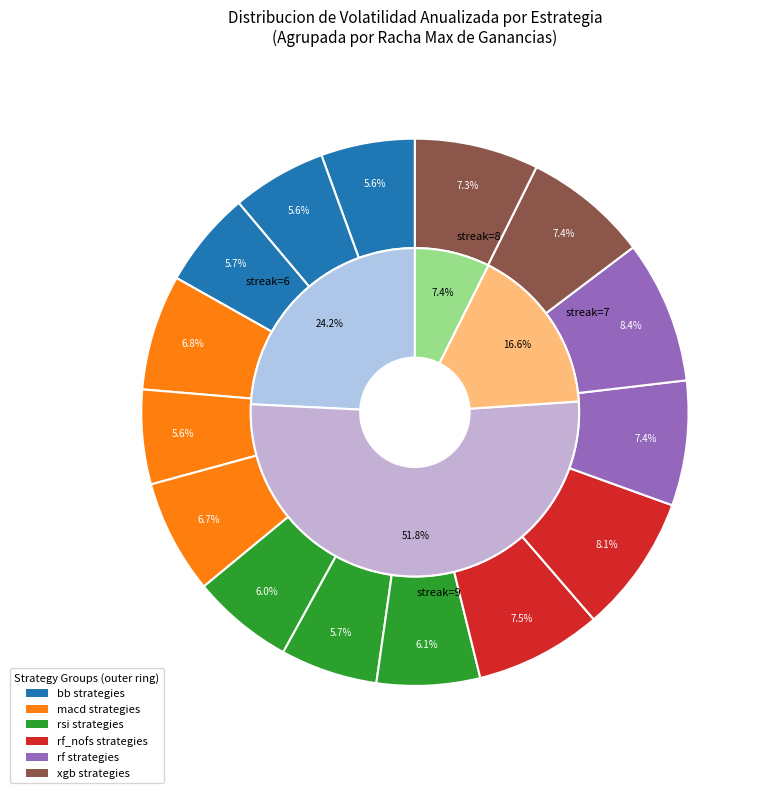

Count the number of slices in the pie.

15